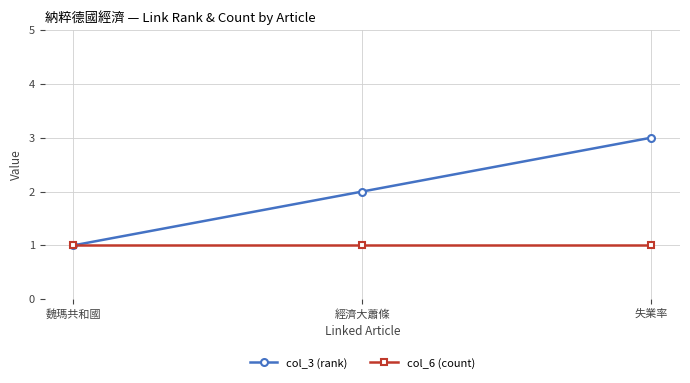

What is the label of the 3rd point from the left?

失業率